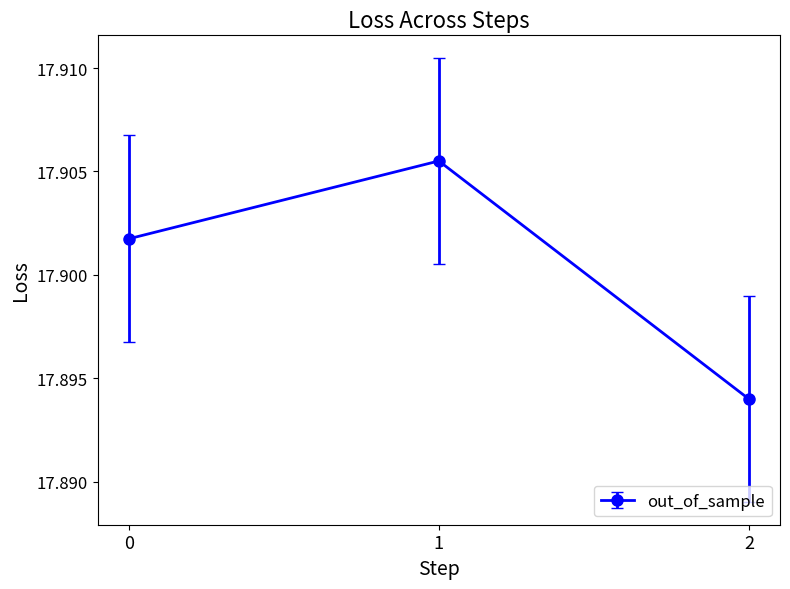

What is the sum of all values?

53.7